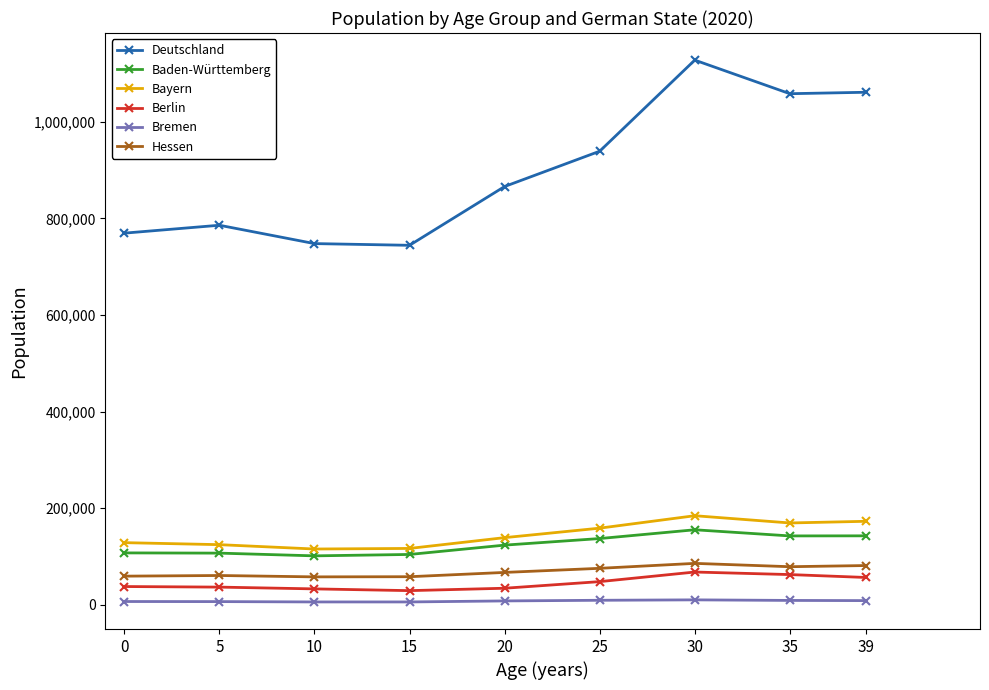

The value of Baden-Württemberg at 25 is 137107. True or false?

True